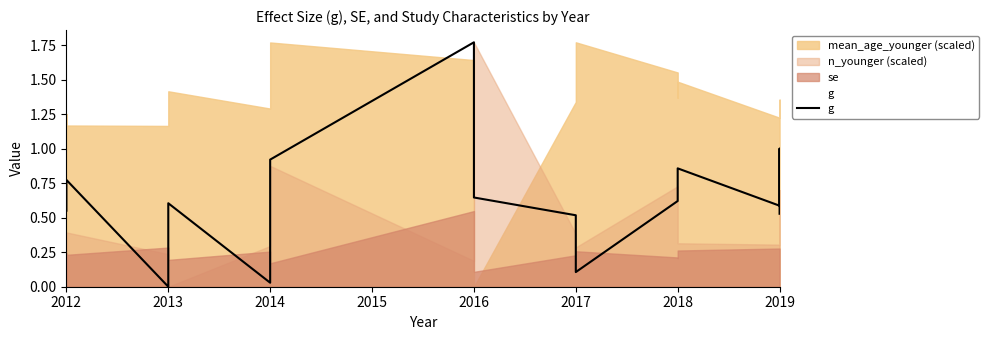

The value at 2017 is 0.5. True or false?

True